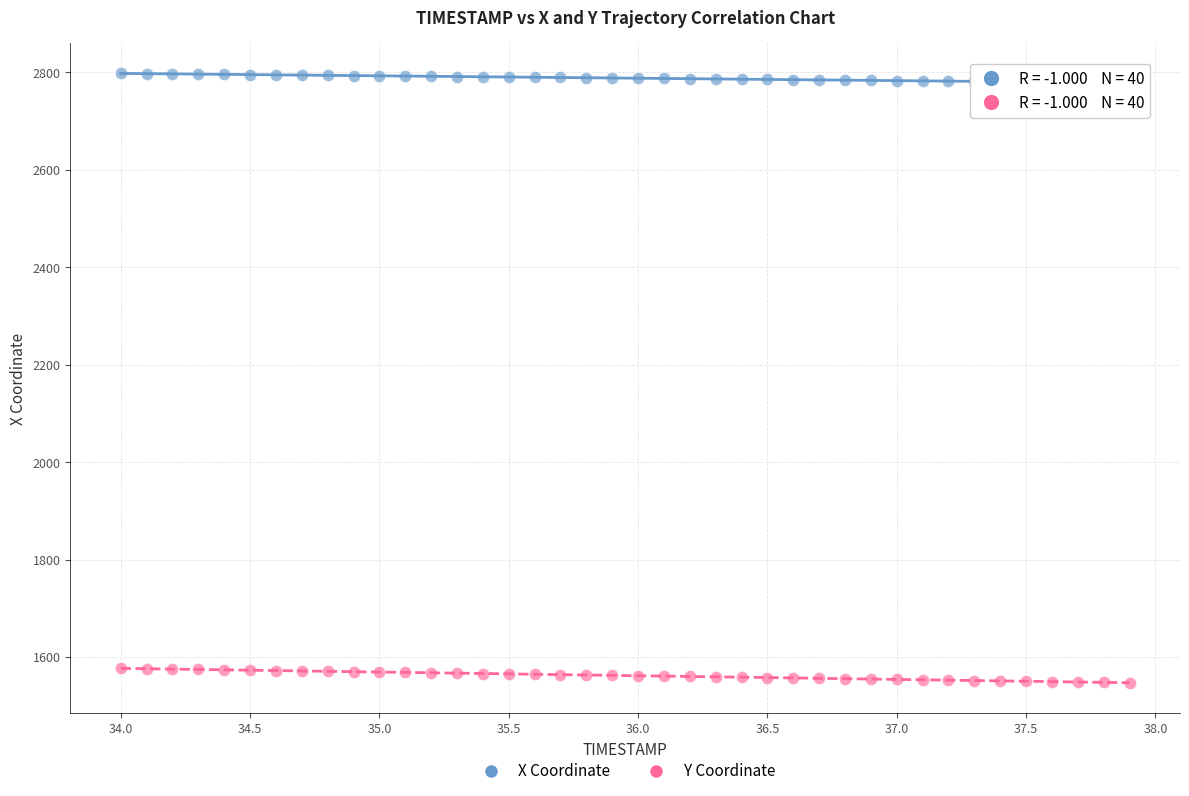

Which series has the largest Y range (max minus min)?

Y Coordinate